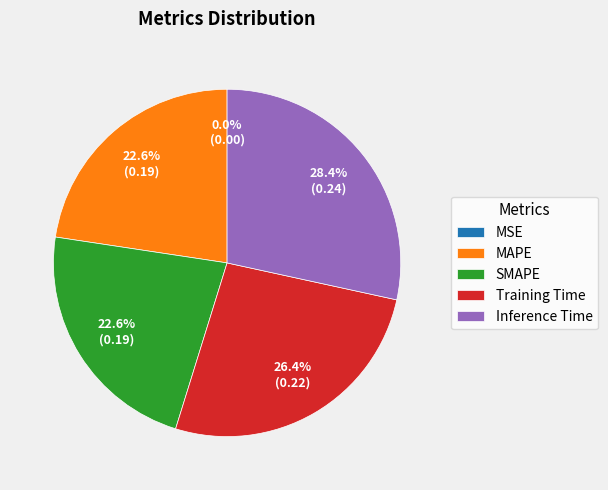

Between Training Time and SMAPE, which is larger?

Training Time